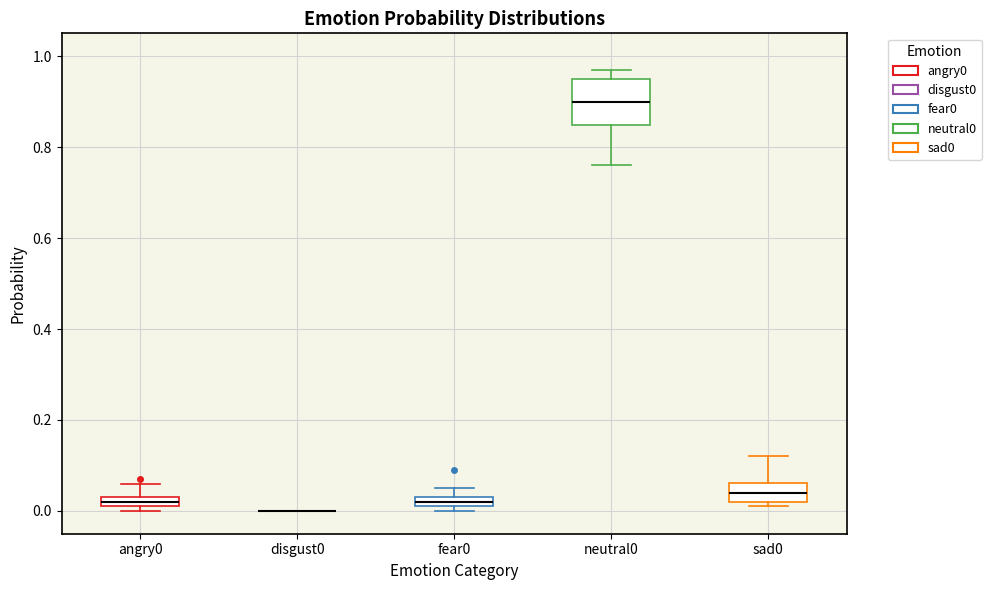

Which box is the tallest, from its lower edge to its upper edge?

neutral0